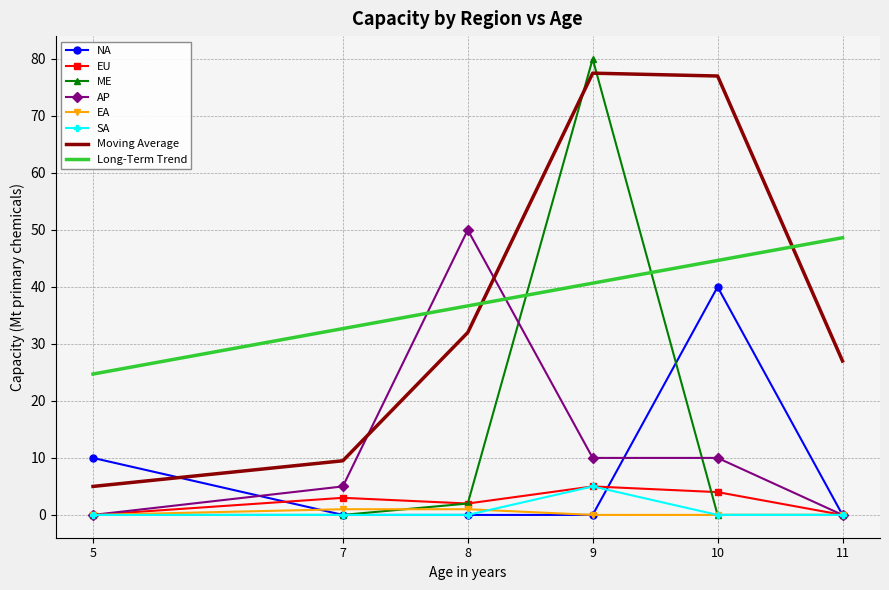

Which series ends up on top after the final intersection of Moving Average and Long-Term Trend?

Long-Term Trend